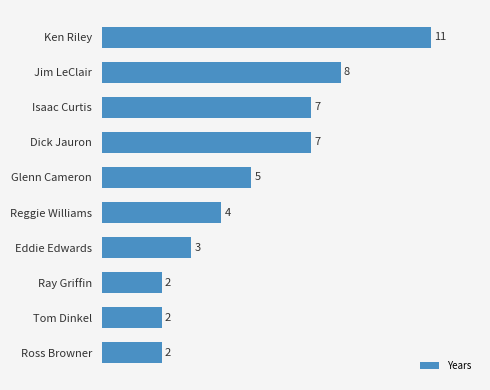

Is it true that the value at Tom Dinkel is 3?

False